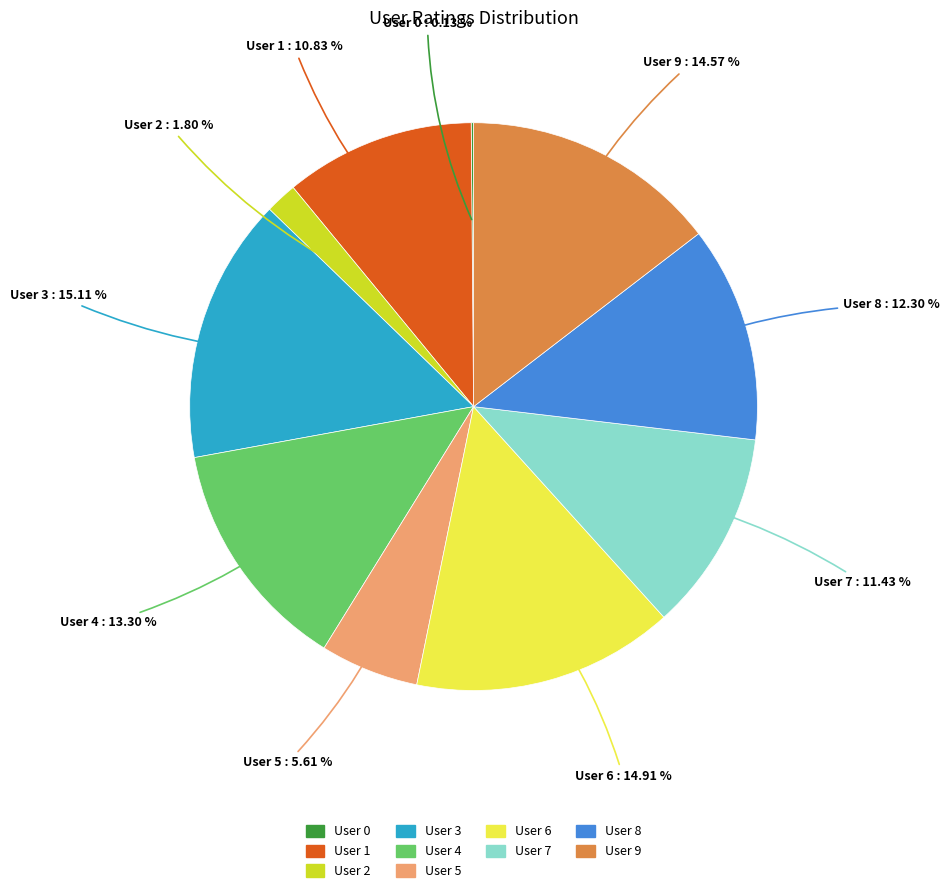

The User 4 slice represents 21% of the pie. True or false?

False